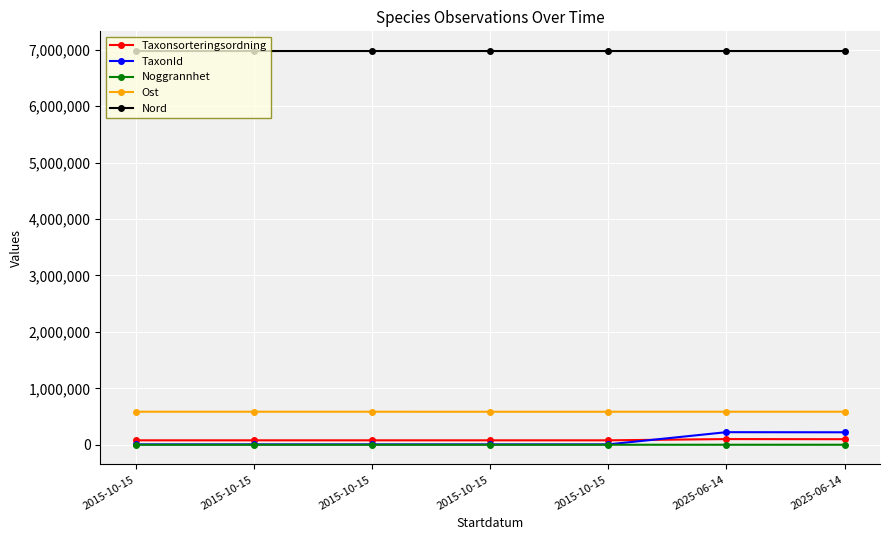

How many lines are shown in the chart?

5